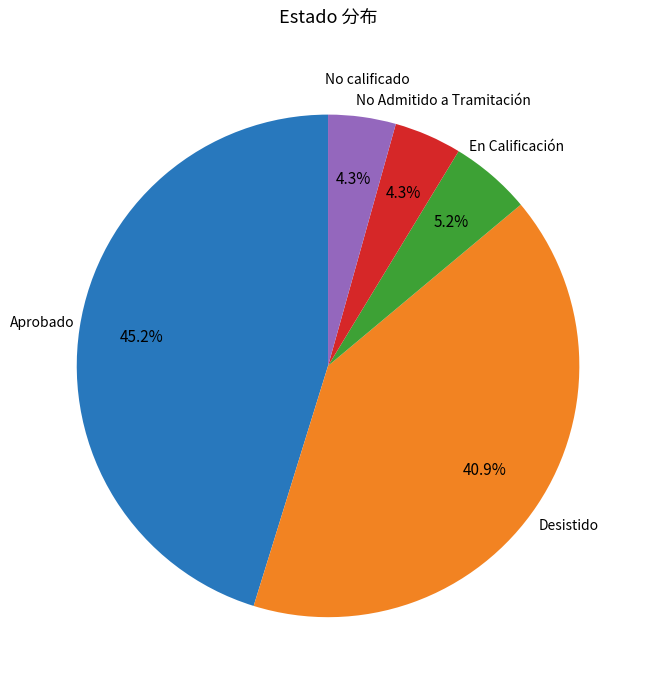

Is there any slice that represents more than half of the pie?

No